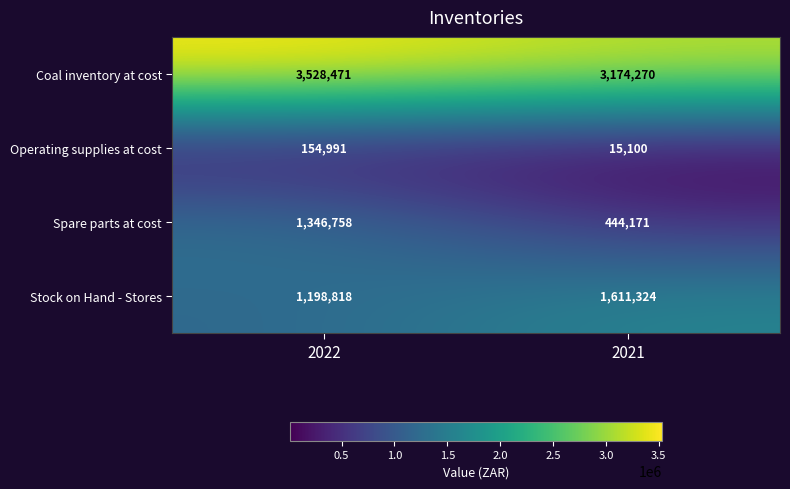

What is the difference between the highest and lowest values at 2022?

3373480